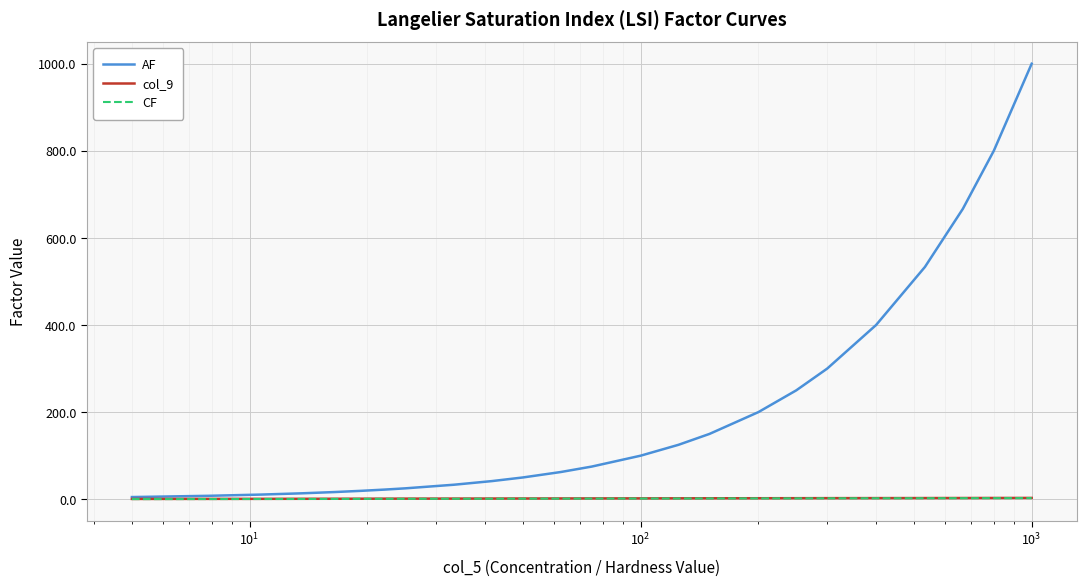

What is the minimum value for AF?

5.0